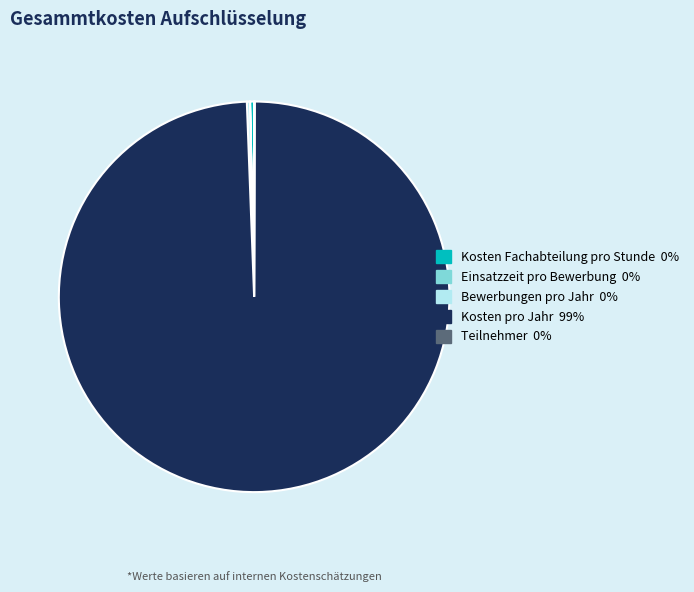

What is the largest slice in the pie chart?

Kosten pro Jahr